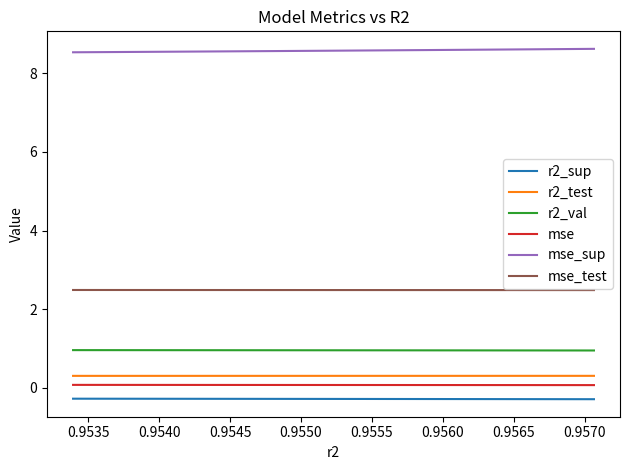

True or false: mse_test and r2_sup intersect in this chart.

False